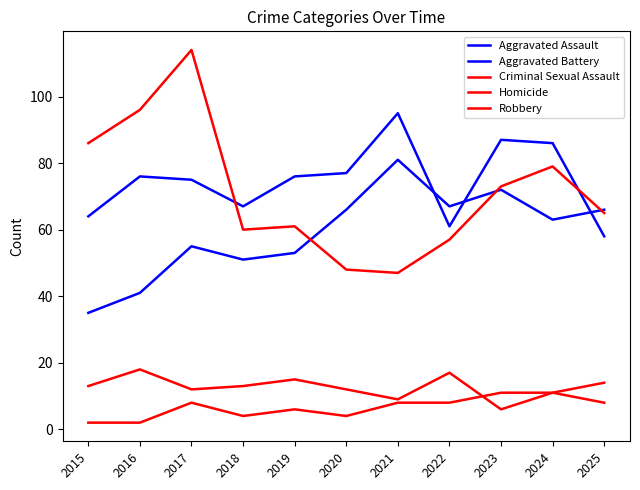

At how many categories does at least one series exceed 59?

11